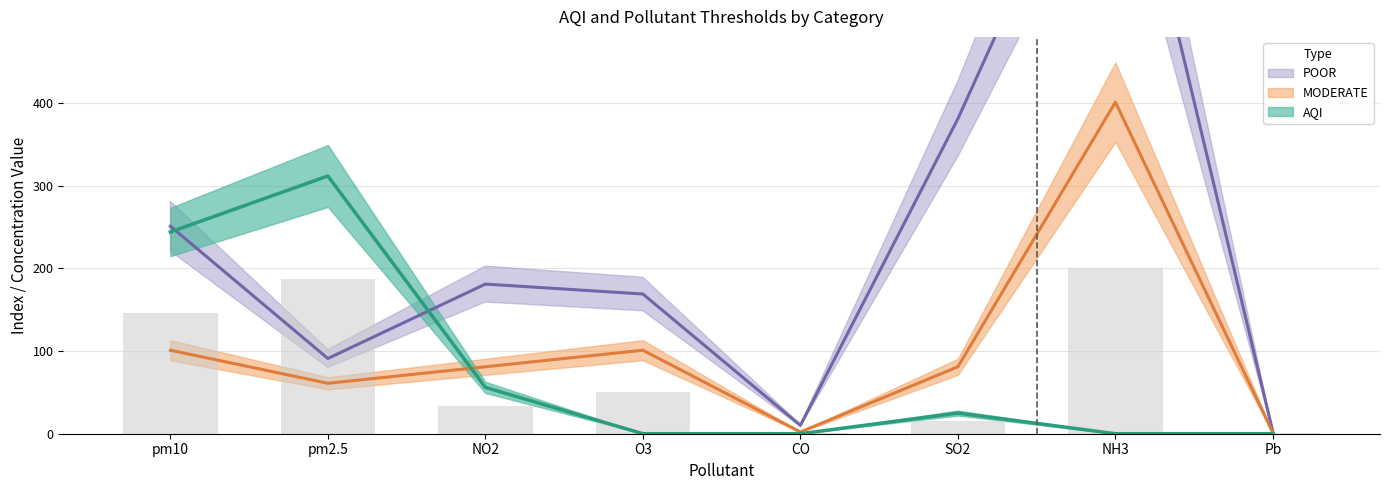

True or false: POOR has a value of 562.8 at SO2.

False